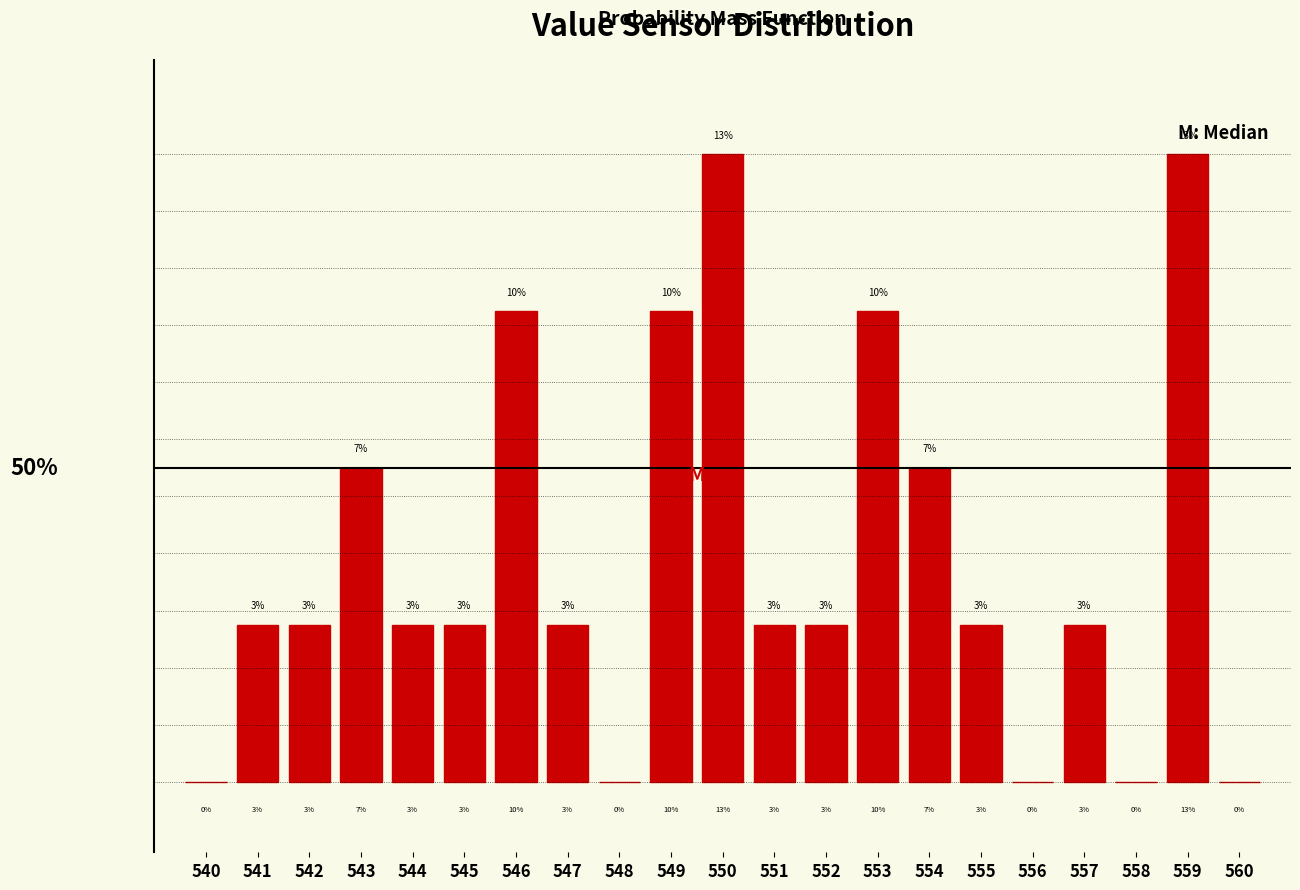

Are the bars horizontal?

No